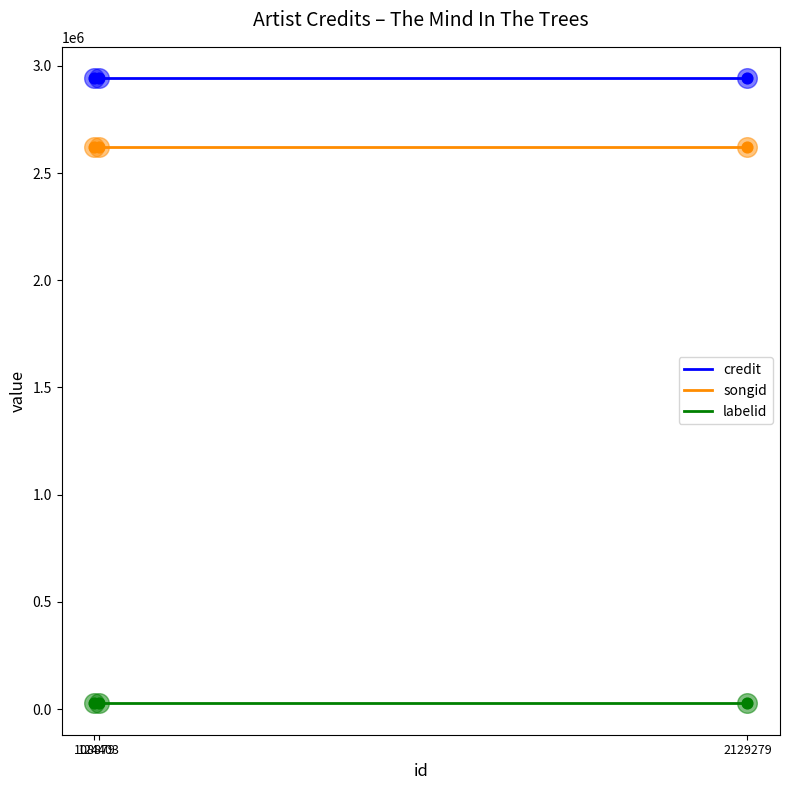

What are all the series names shown in the legend?

credit, songid, labelid